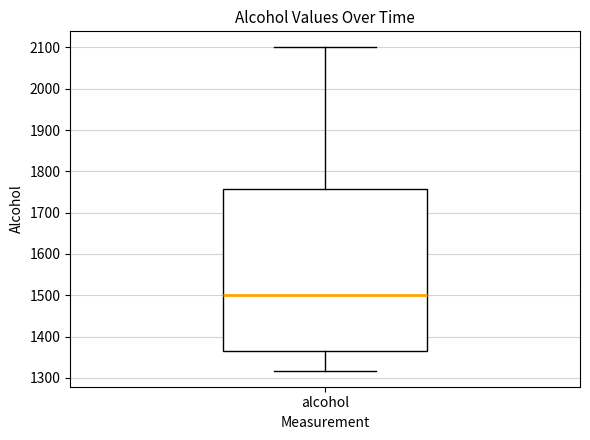

Transcribe this box plot: give where the median line is, the range the box spans, and where the two whiskers end, as read against the y-axis. The values are not printed on the chart, so give them approximately, as read against the axis.

median 1500, box 1370 to 1760, whiskers 1320 to 2100